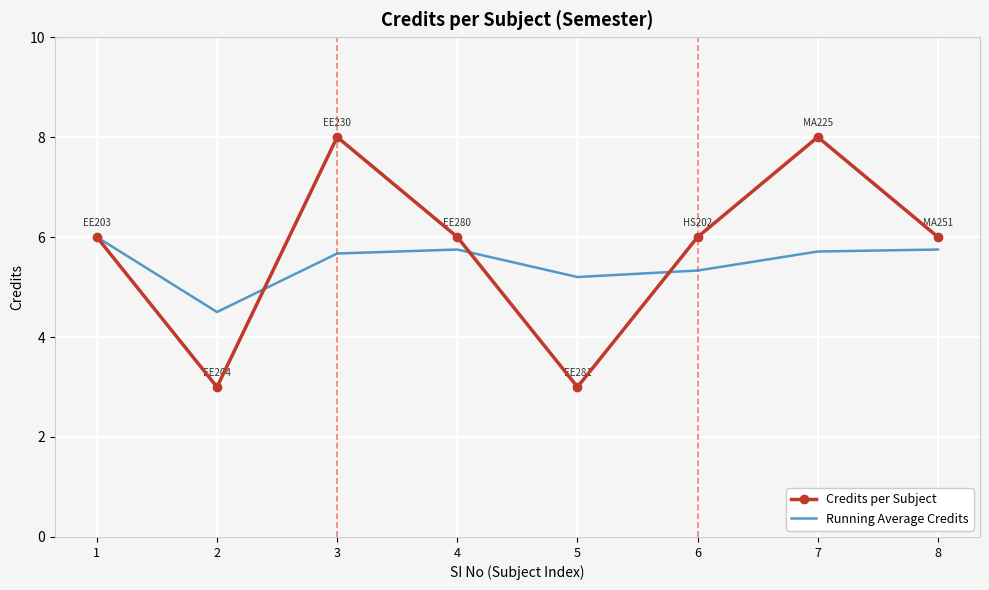

What is the difference between the second highest and minimum values in the Credits per Subject series?

5.0